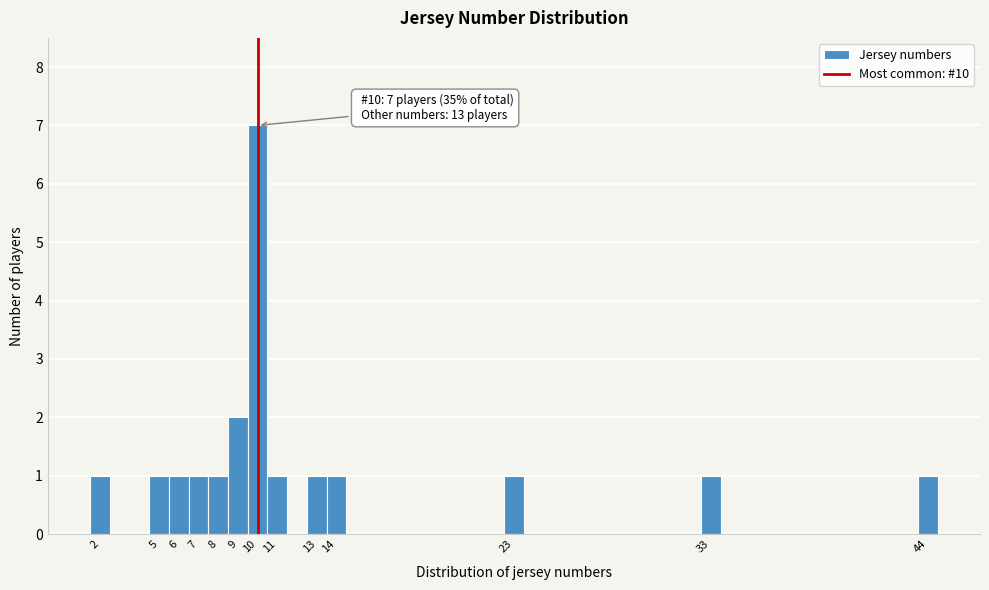

Which range on the x-axis has the tallest bar?

9.5 to 10.5